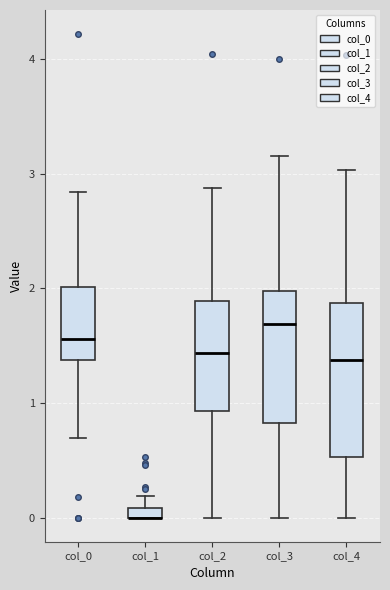

Where is the upper edge of the box for col_3 on the y-axis? The values are not printed on the chart, so give them approximately, as read against the axis.

2.0